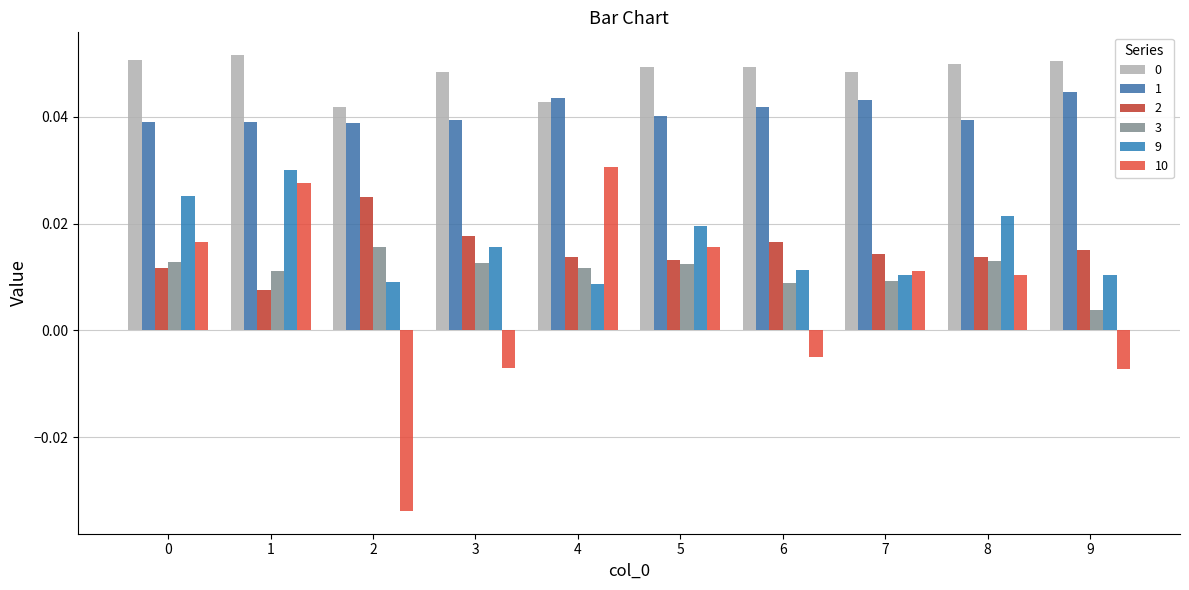

At which label does 10 reach its minimum?

2